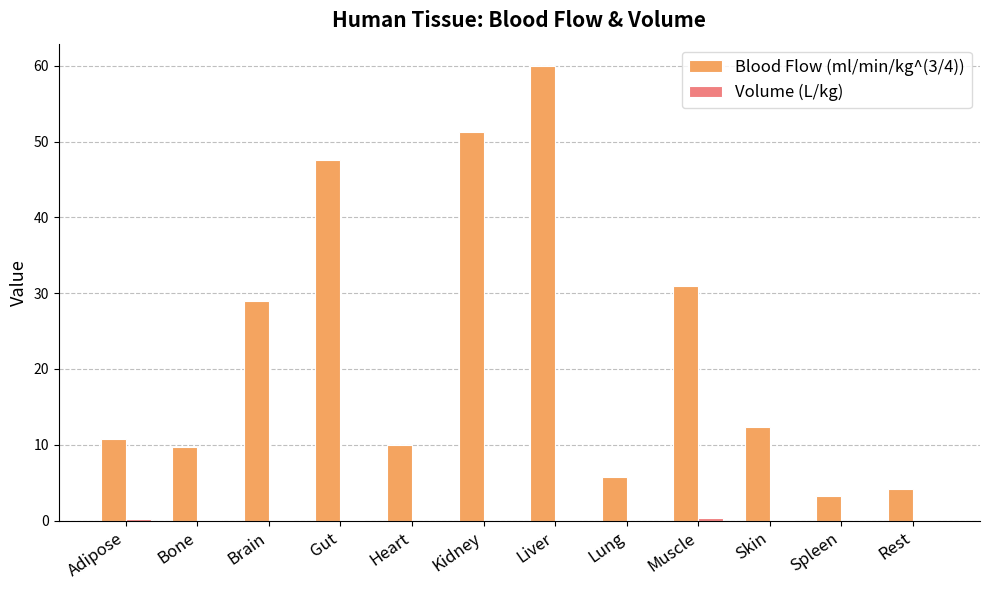

Are the bars grouped side by side (vs. stacked)?

Yes